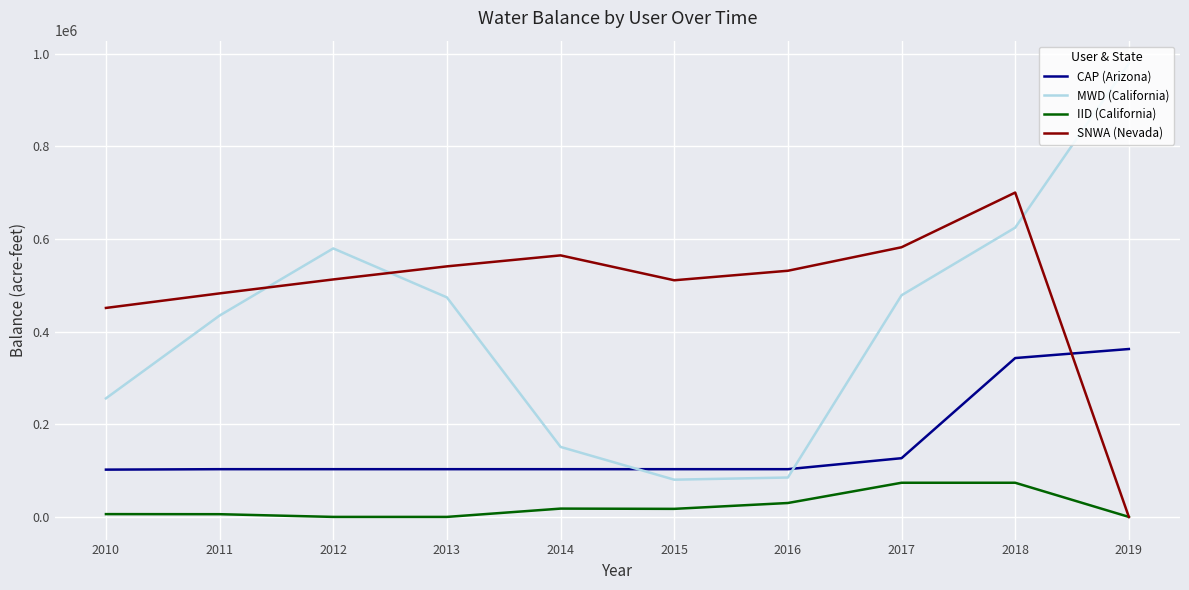

List the series in order of their overall mean, highest first.

SNWA (Nevada), MWD (California), CAP (Arizona), IID (California)